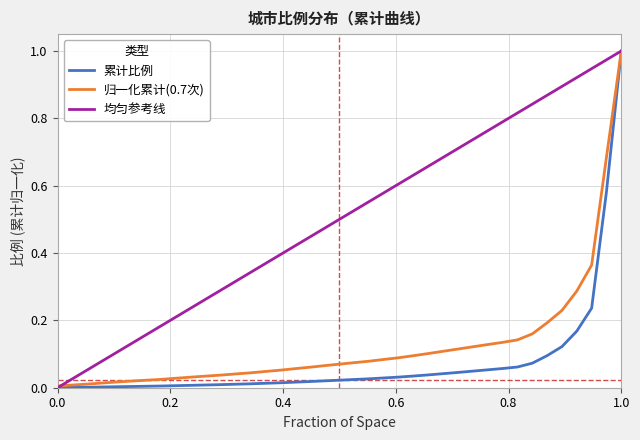

True or false: 均匀参考线 has more than 2 points higher than both neighbors.

False